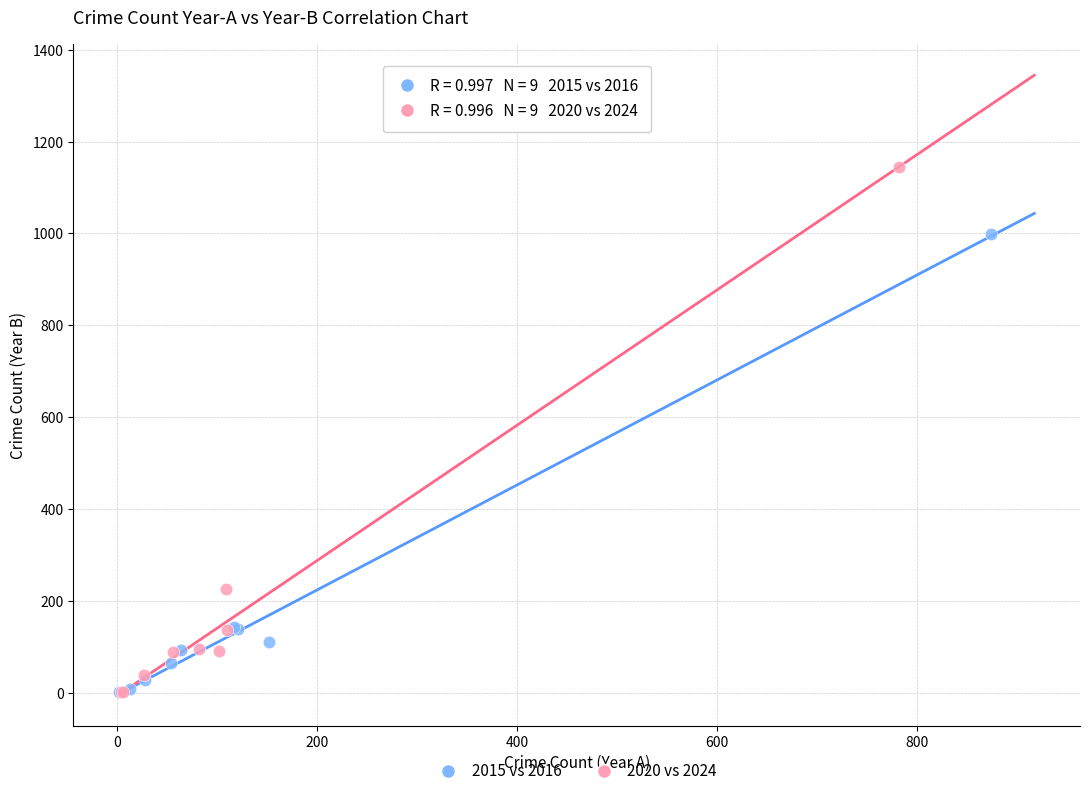

Which series contains the highest Y value?

2020 vs 2024